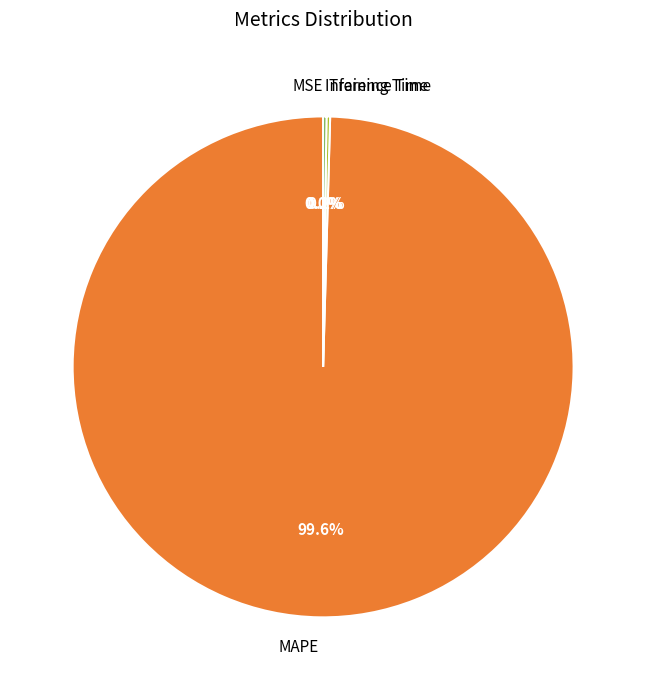

Which slice represents more than half of the pie?

MAPE